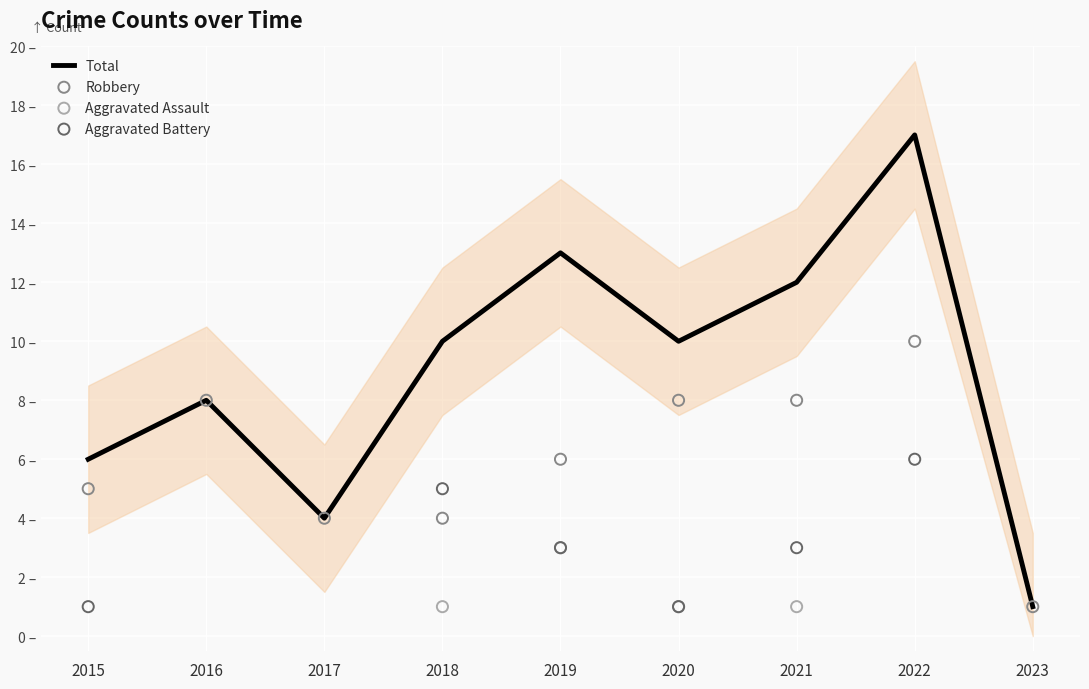

Is the value of Aggravated Assault at 2019 greater than the value of Total at 2020?

No